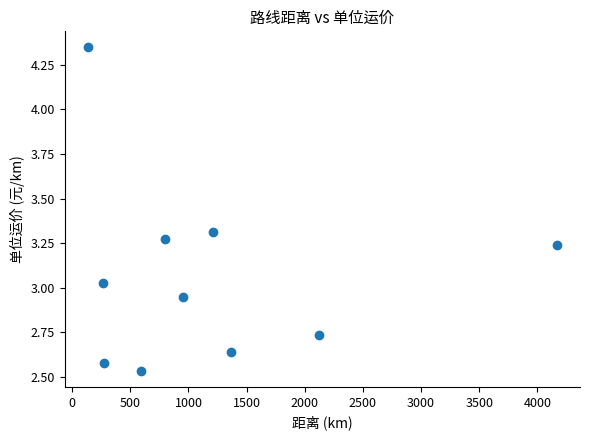

What is the average X value?

1186.6